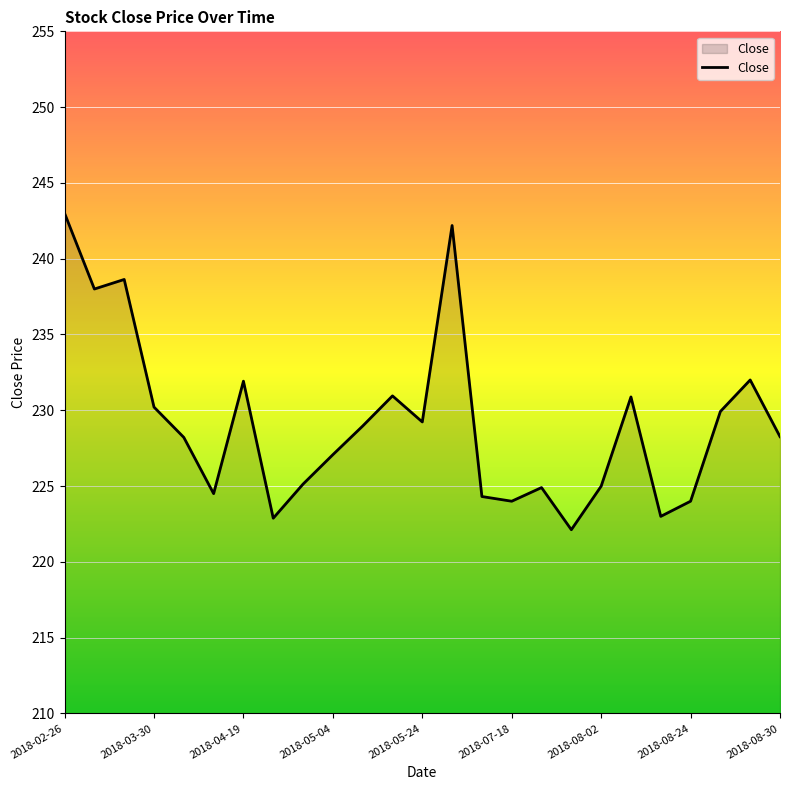

What is the maximum value shown in the chart?

243.0